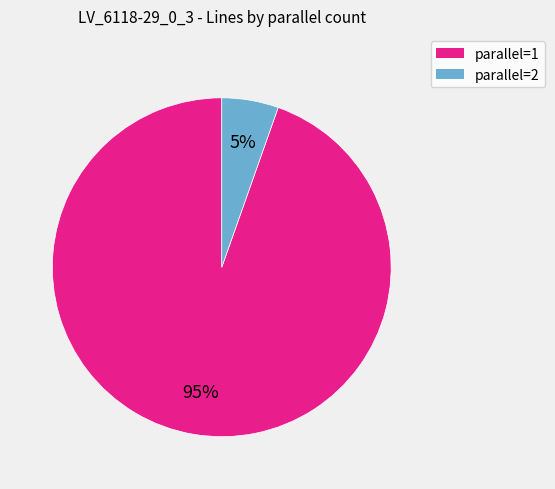

To the nearest percent, what is the average slice percentage?

50%